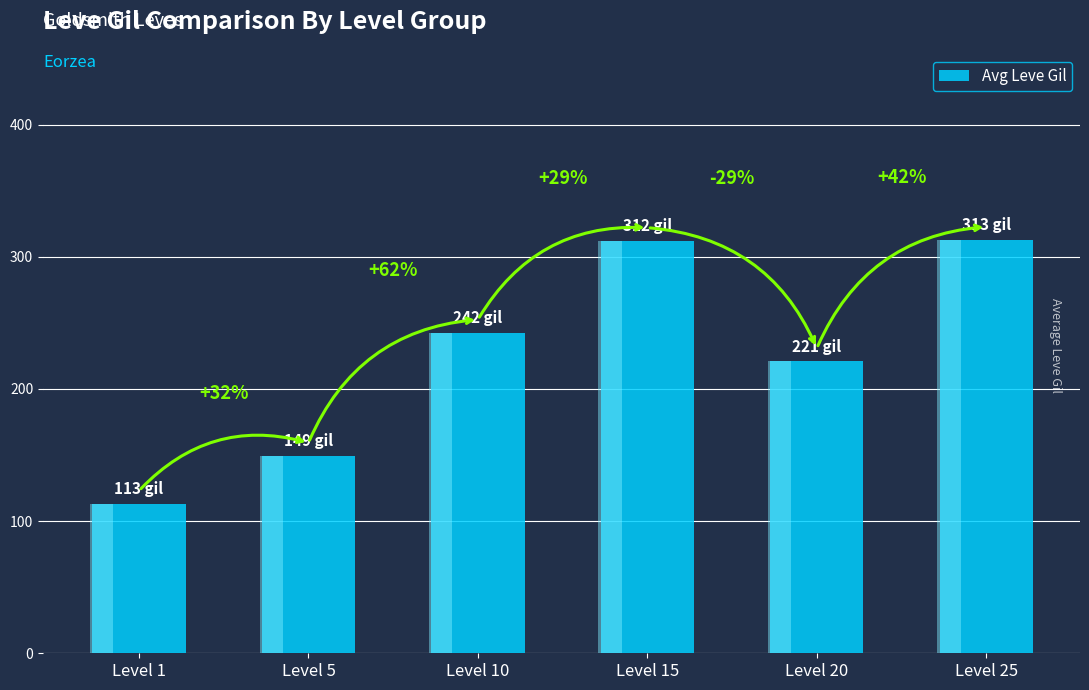

What value does the data have at Level 25?

312.7